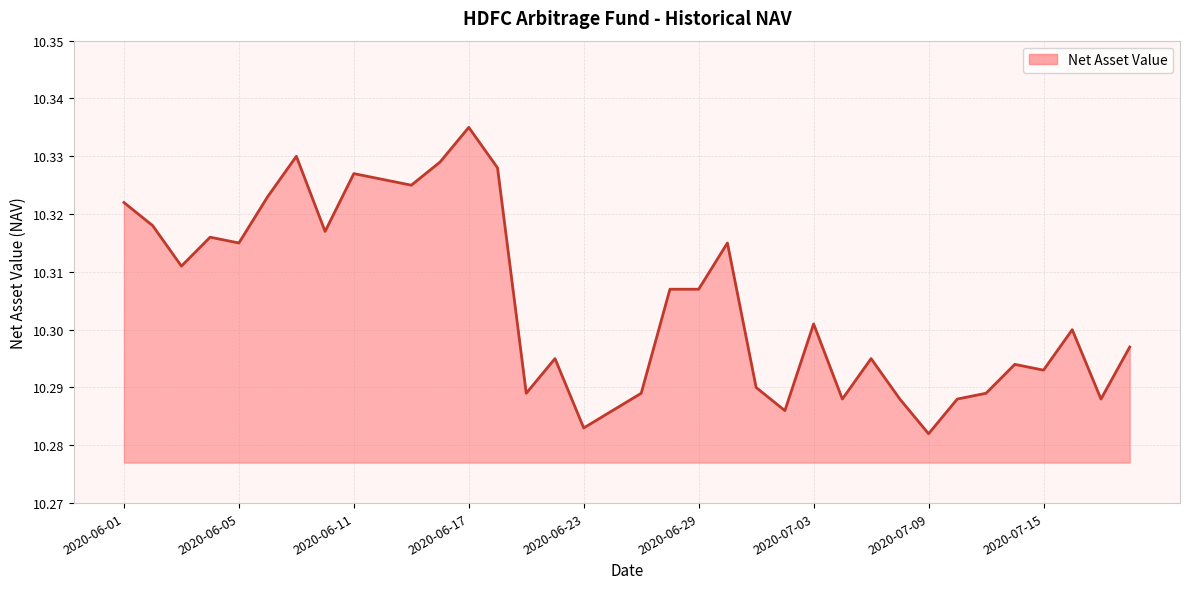

Rank the categories by value from lowest to highest.

2020-07-09, 2020-06-23, 2020-06-24, 2020-07-02, 2020-07-06, 2020-07-08, 2020-07-10, 2020-07-17, 2020-06-19, 2020-06-25, 2020-07-13, 2020-07-01, 2020-07-15, 2020-07-14, 2020-06-22, 2020-07-07, 2020-07-20, 2020-07-16, 2020-07-03, 2020-06-26, 2020-06-29, 2020-06-03, 2020-06-05, 2020-06-30, 2020-06-04, 2020-06-10, 2020-06-02, 2020-06-01, 2020-06-08, 2020-06-15, 2020-06-12, 2020-06-11, 2020-06-18, 2020-06-16, 2020-06-09, 2020-06-17